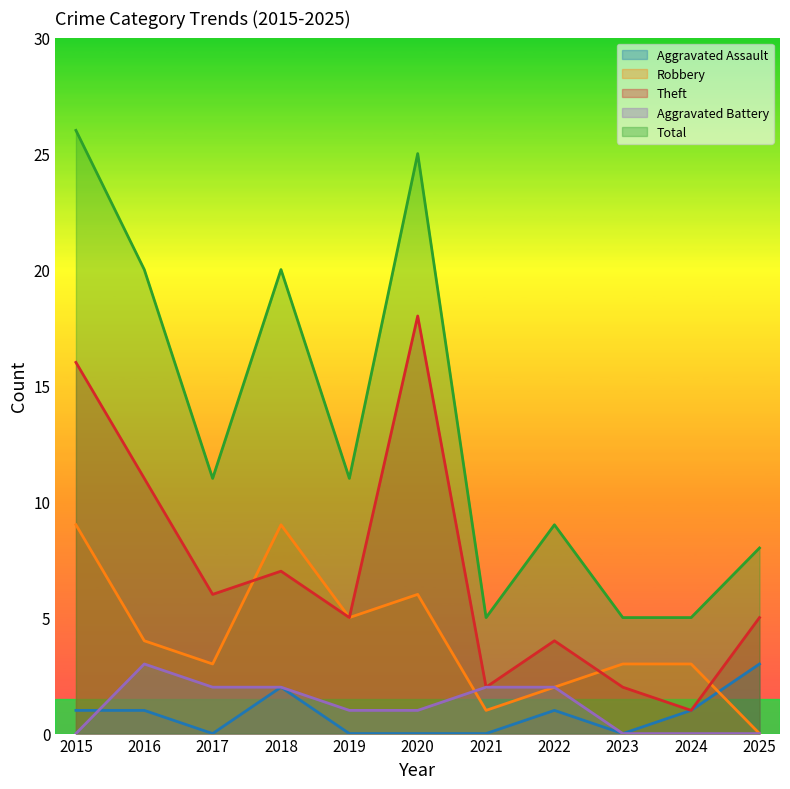

Which series changed the most between 2015 and 2024?

Total